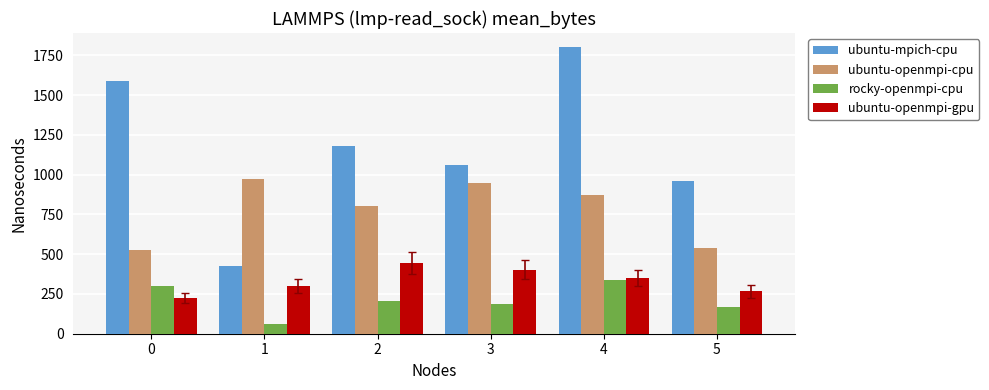

At which label does rocky-openmpi-cpu reach its peak?

4